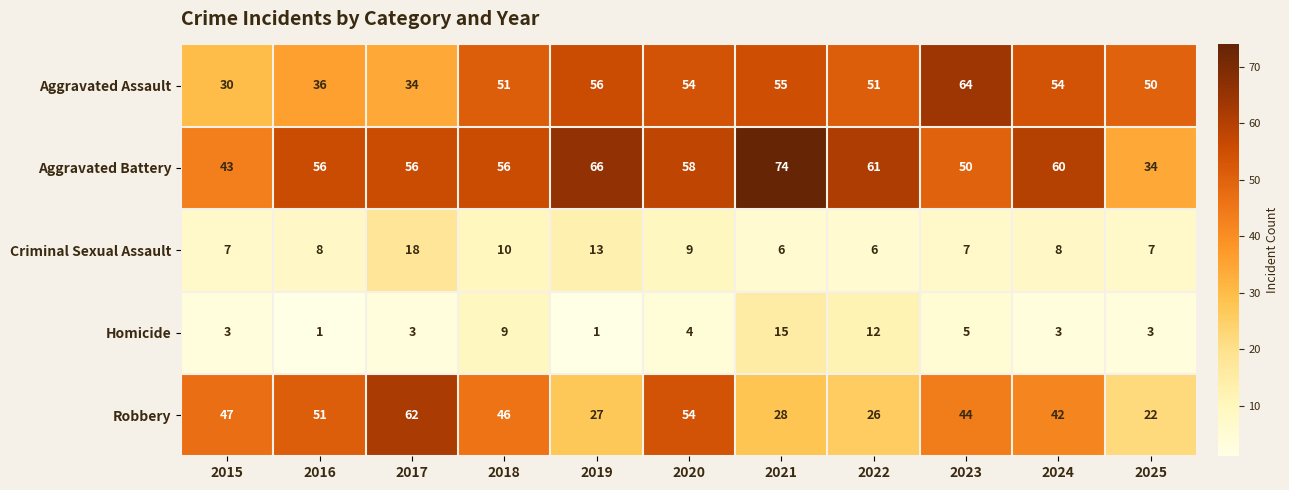

What is the spread (max minus min) of values at 2017?

59